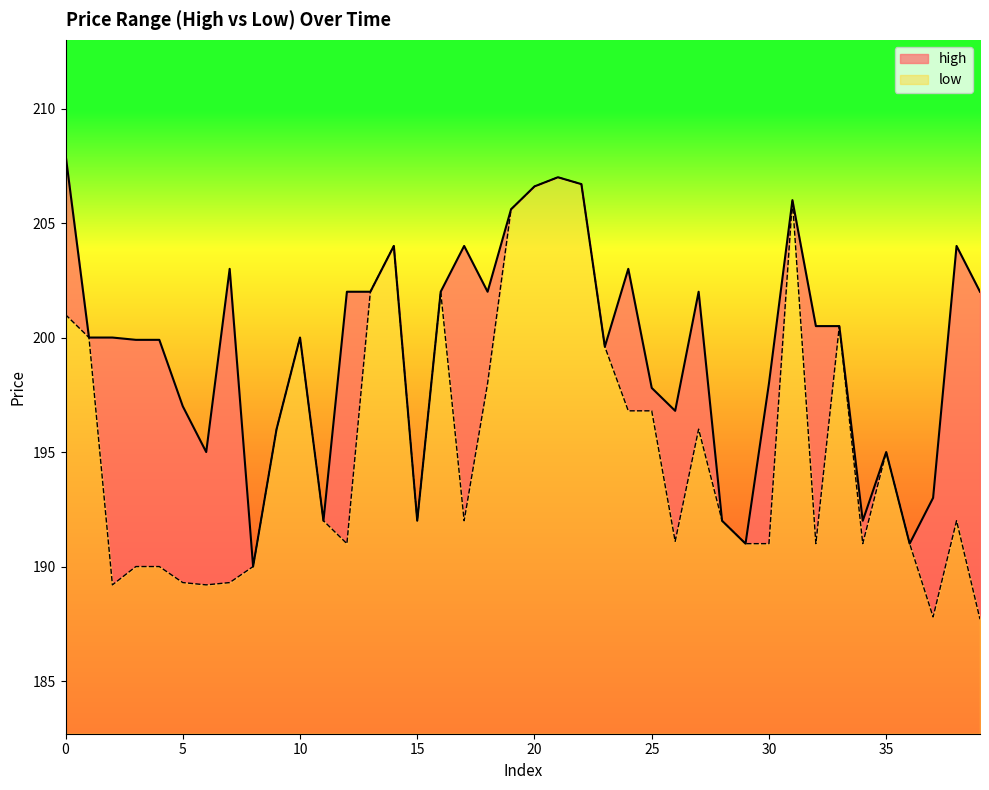

What is the value of the high point at the 9th from the left?

190.0